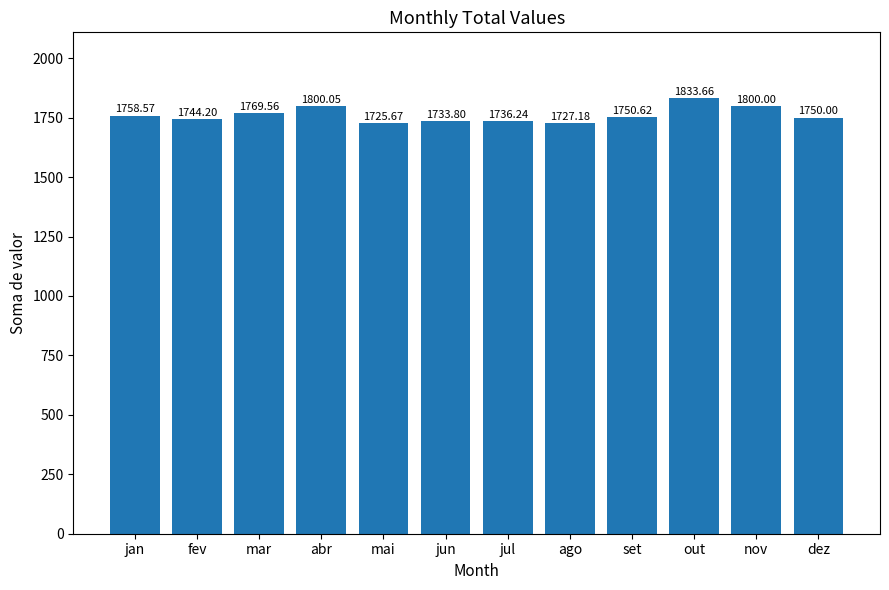

Are the bars horizontal?

No